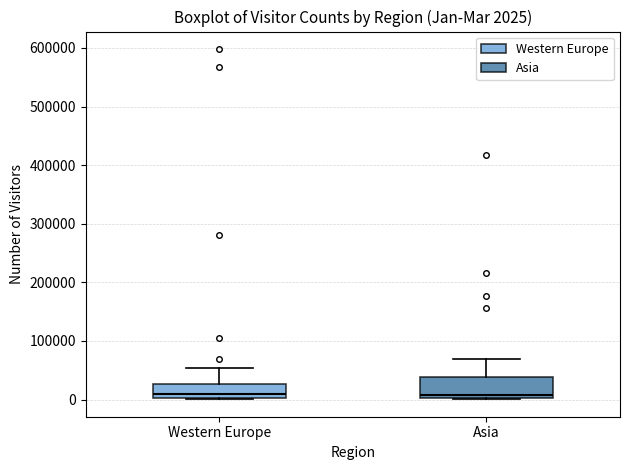

Comparing the boxes themselves (not the whiskers), which one is the tallest?

Asia